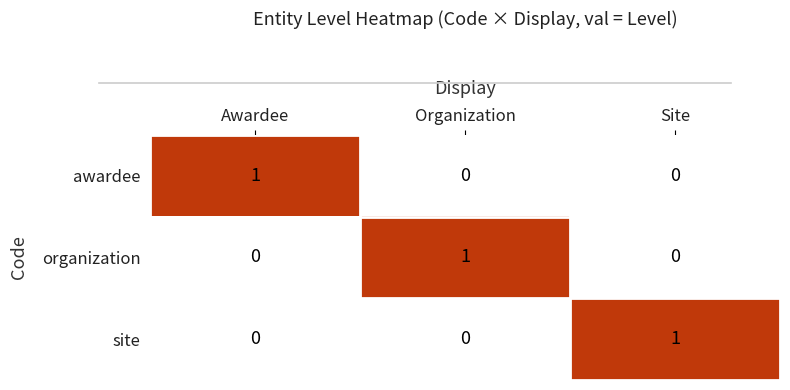

True or false: organization has a value of 1 at Organization.

False